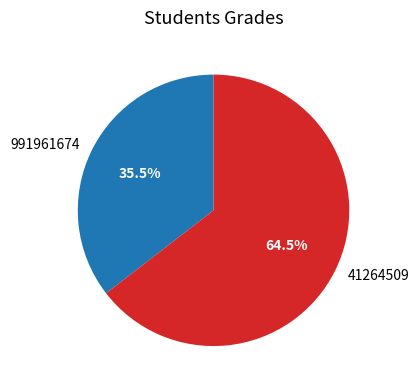

How much of the chart is everything except 991961674?

64.5%